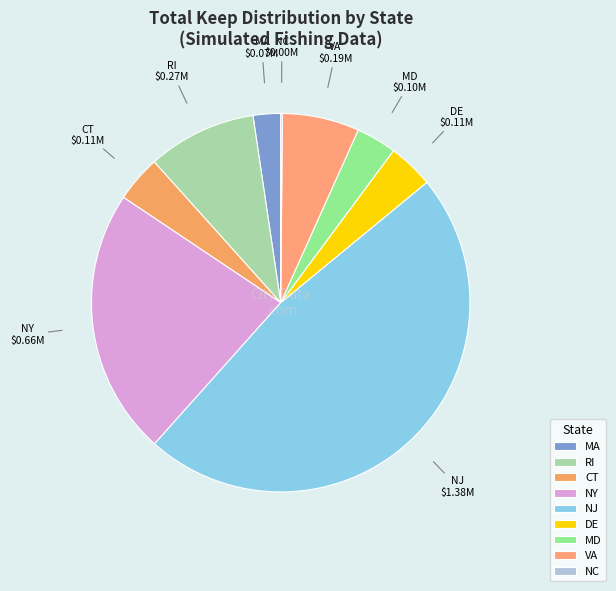

What is the largest slice in the pie chart?

NJ